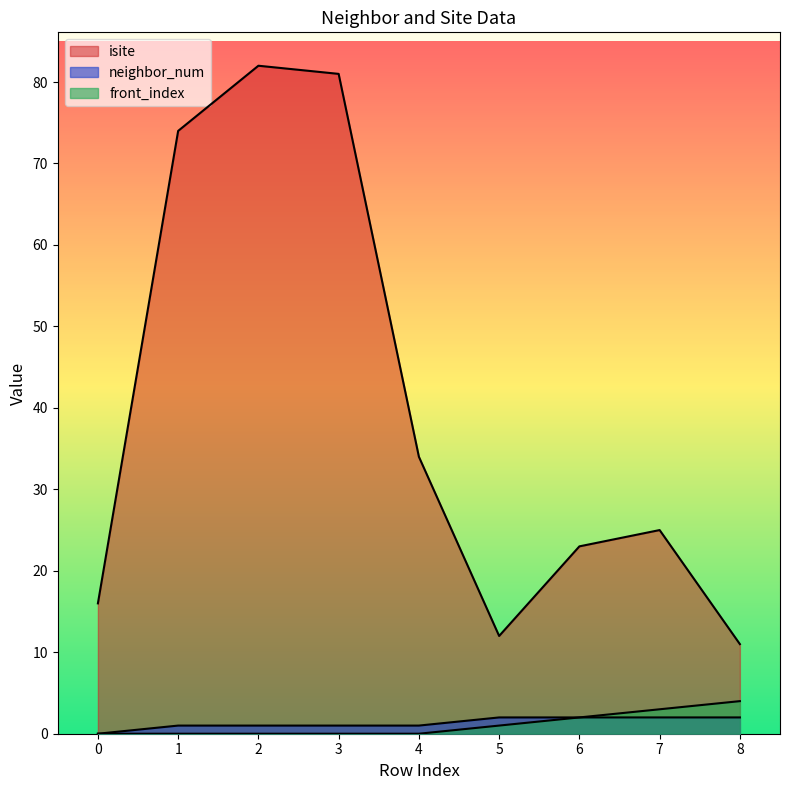

True or false: front_index and neighbor_num cross at least once.

False